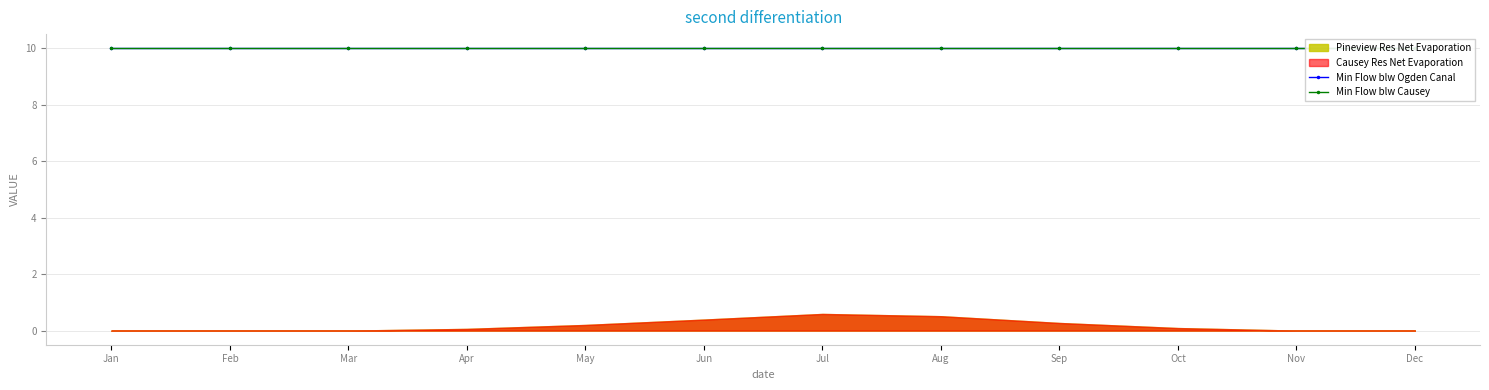

Does the chart have visible grid lines?

Yes